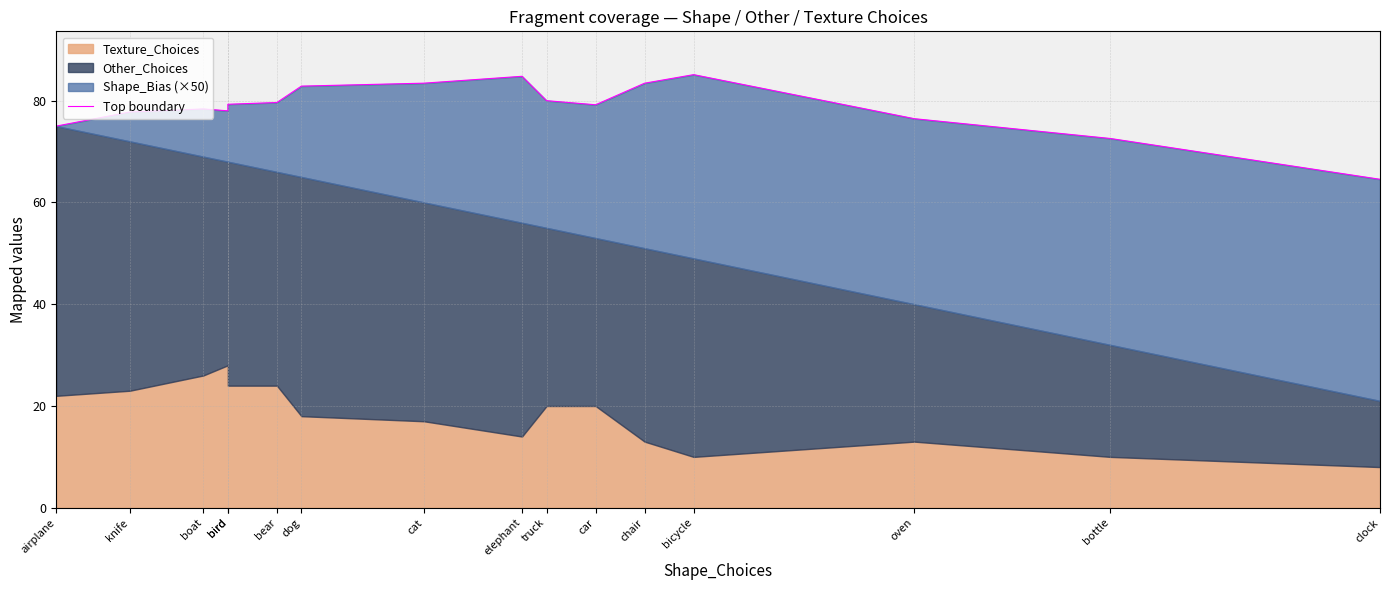

What is the value of the 14th point from the left?

76.5